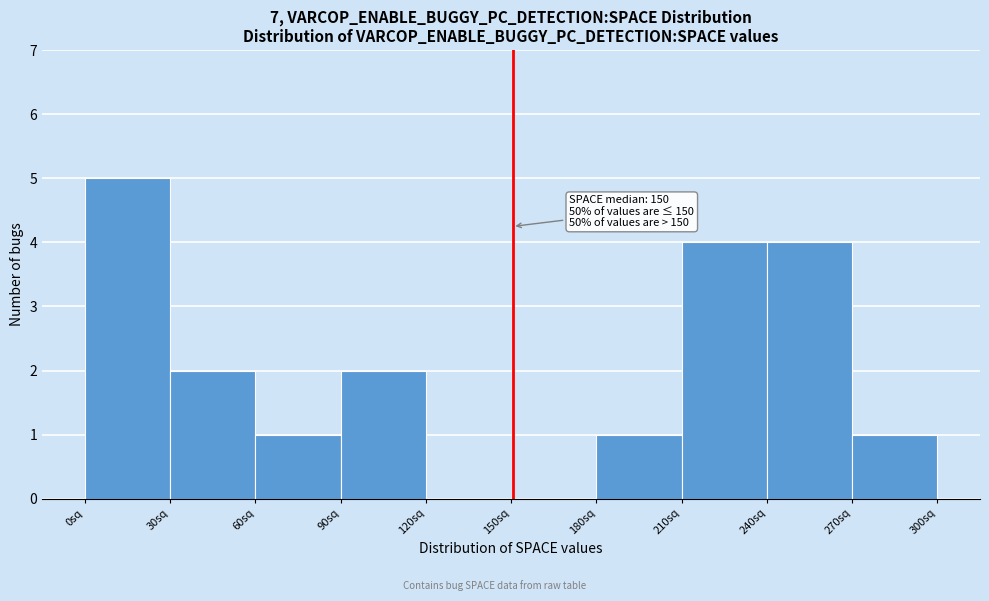

Which range on the x-axis has the tallest bar?

0 to 30